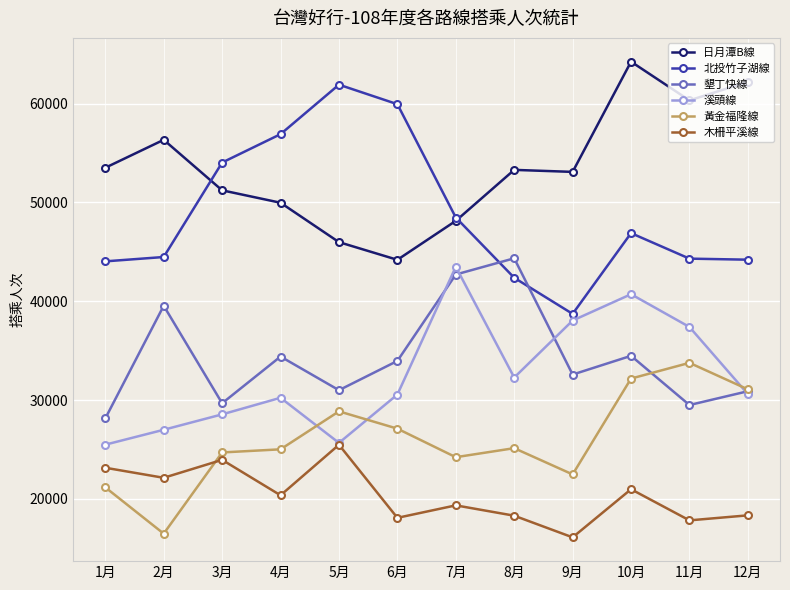

The value of 木柵平溪線 at 7月 is 19337. True or false?

True